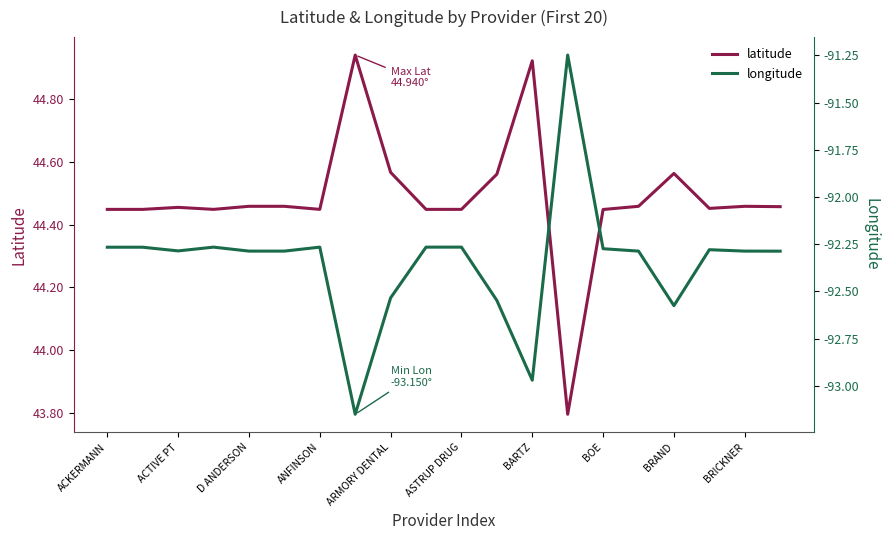

Where does the latitude series first go above 44?

ACKERMANN